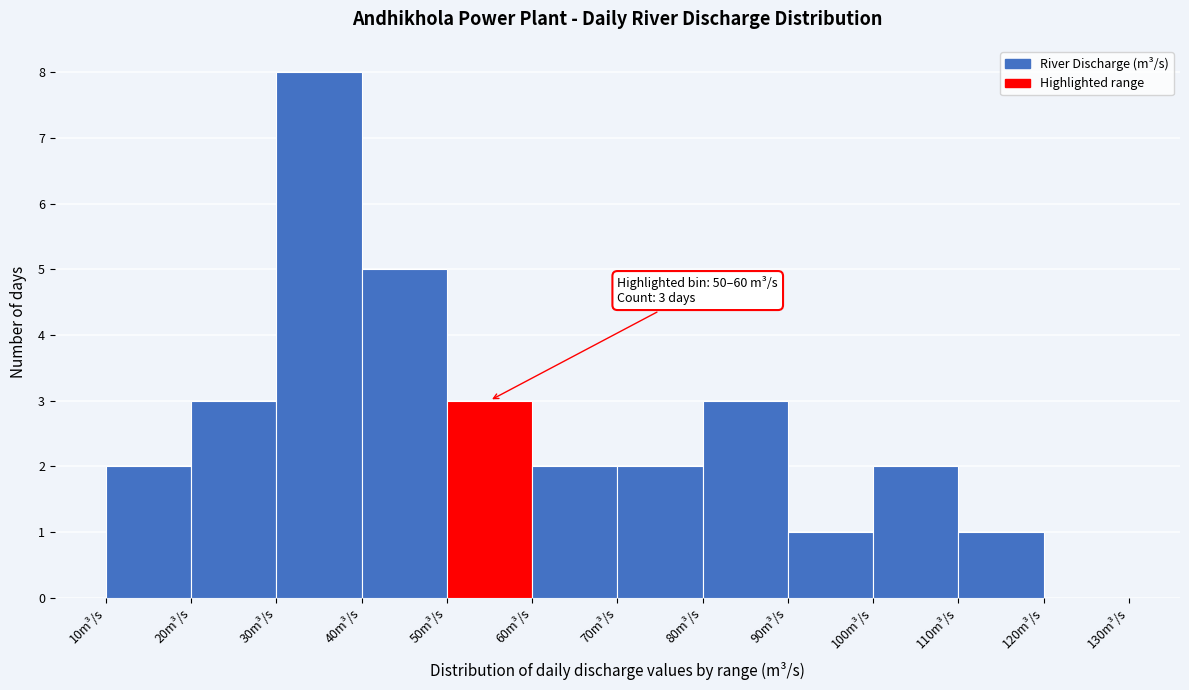

Over which range of the x-axis is the bar tallest?

30 to 40